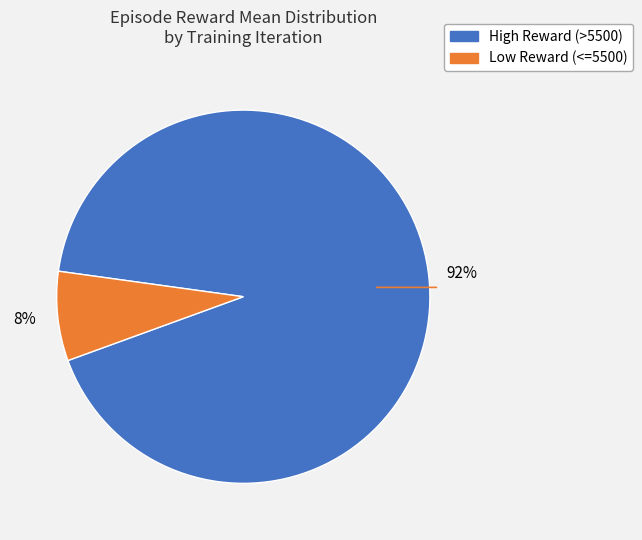

True or false: High Reward (>5500) accounts for 99% of the total.

False